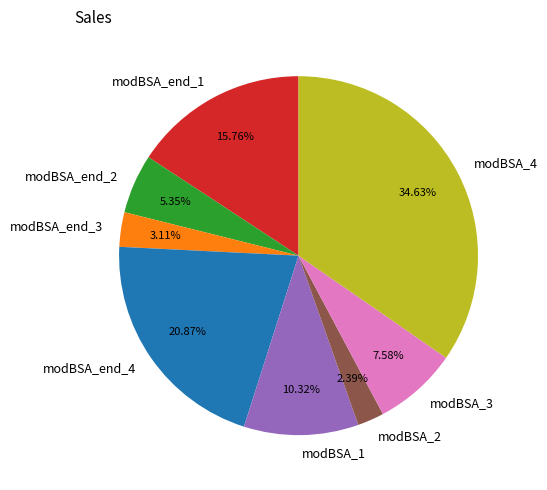

Which has a higher value, modBSA_end_1 or modBSA_4?

modBSA_4